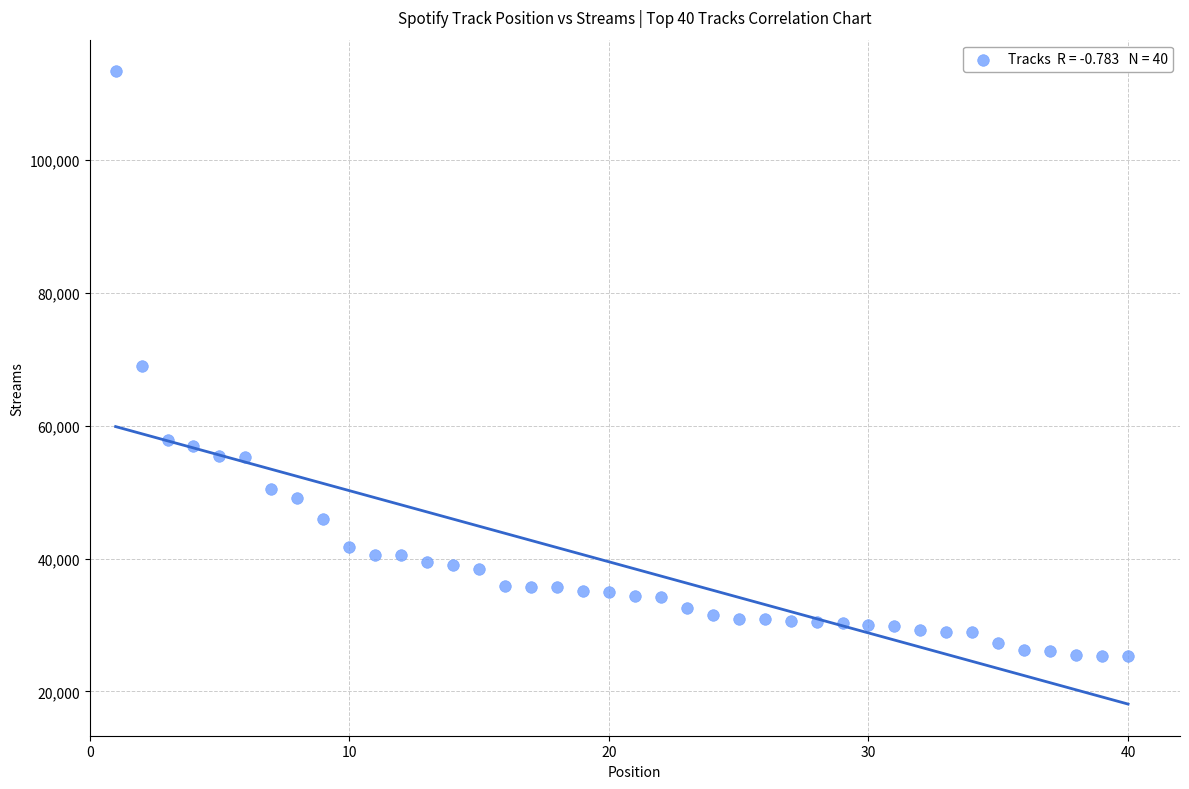

What is the range of Y values (max minus min)?

88005